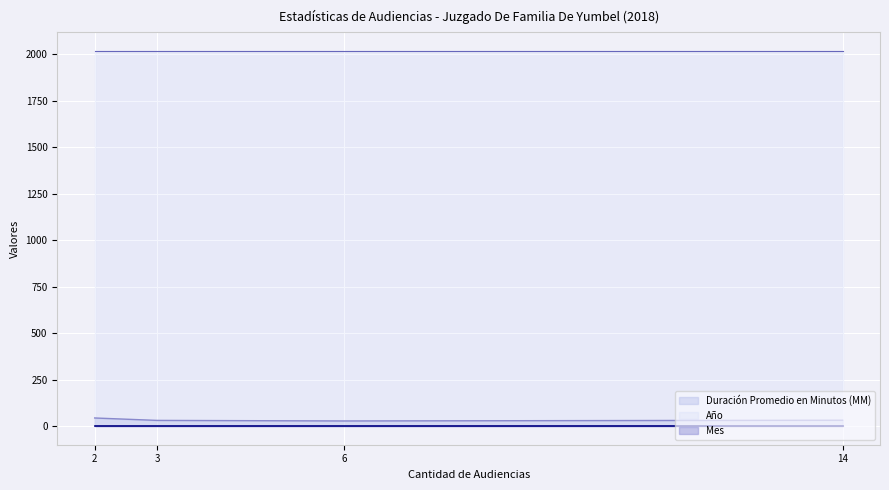

What is the highest value of the Año series?

2018